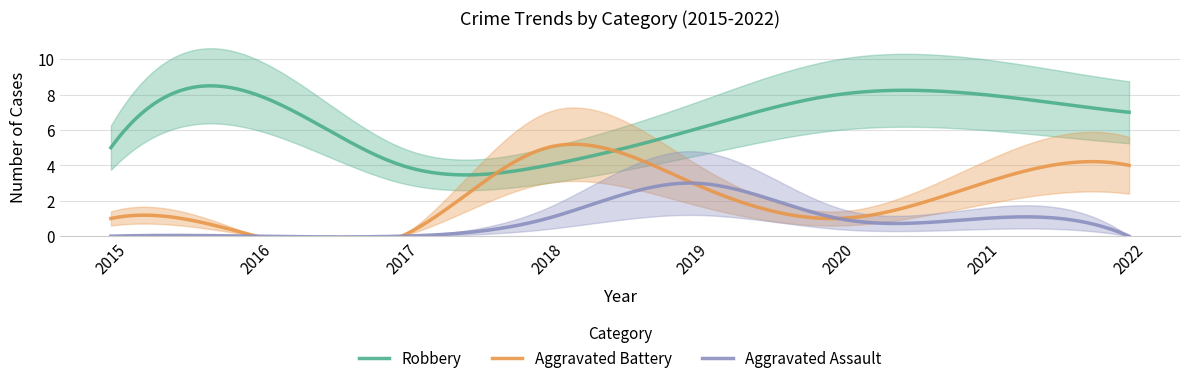

Which series has the widest spread of values?

Aggravated Battery